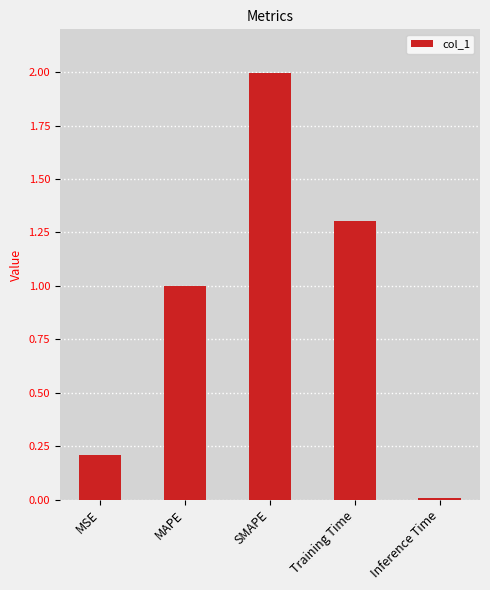

What position from the right is MAPE?

4